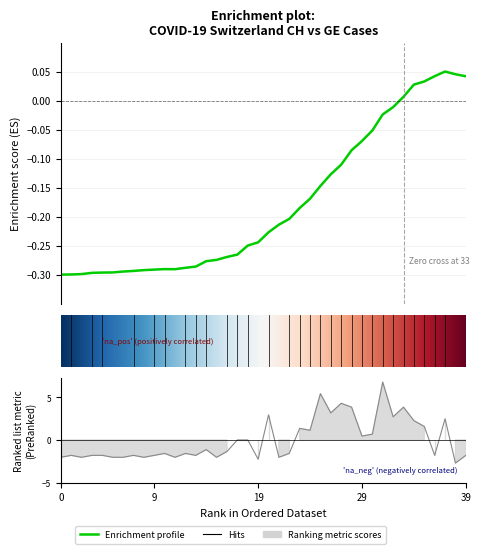

What is the difference between the maximum and second lowest values in the CH series?

0.3